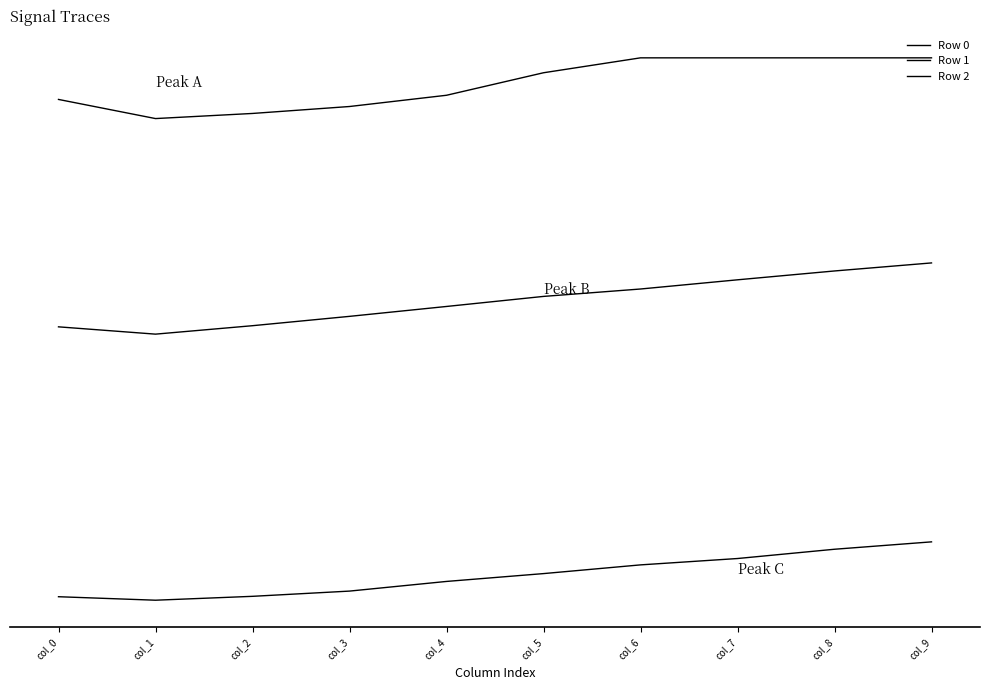

Reading left to right, list all the values displayed in this chart.

Row 0: col_0=1.6	col_1=1.6	col_2=1.6	col_3=1.6	col_4=1.7	col_5=1.7	col_6=1.8	col_7=1.8	col_8=1.8	col_9=1.8
Row 1: col_0=0.7	col_1=0.7	col_2=0.7	col_3=0.8	col_4=0.8	col_5=0.8	col_6=0.9	col_7=0.9	col_8=0.9	col_9=1.0
Row 2: col_0=-0.4	col_1=-0.4	col_2=-0.3	col_3=-0.3	col_4=-0.3	col_5=-0.3	col_6=-0.2	col_7=-0.2	col_8=-0.2	col_9=-0.1